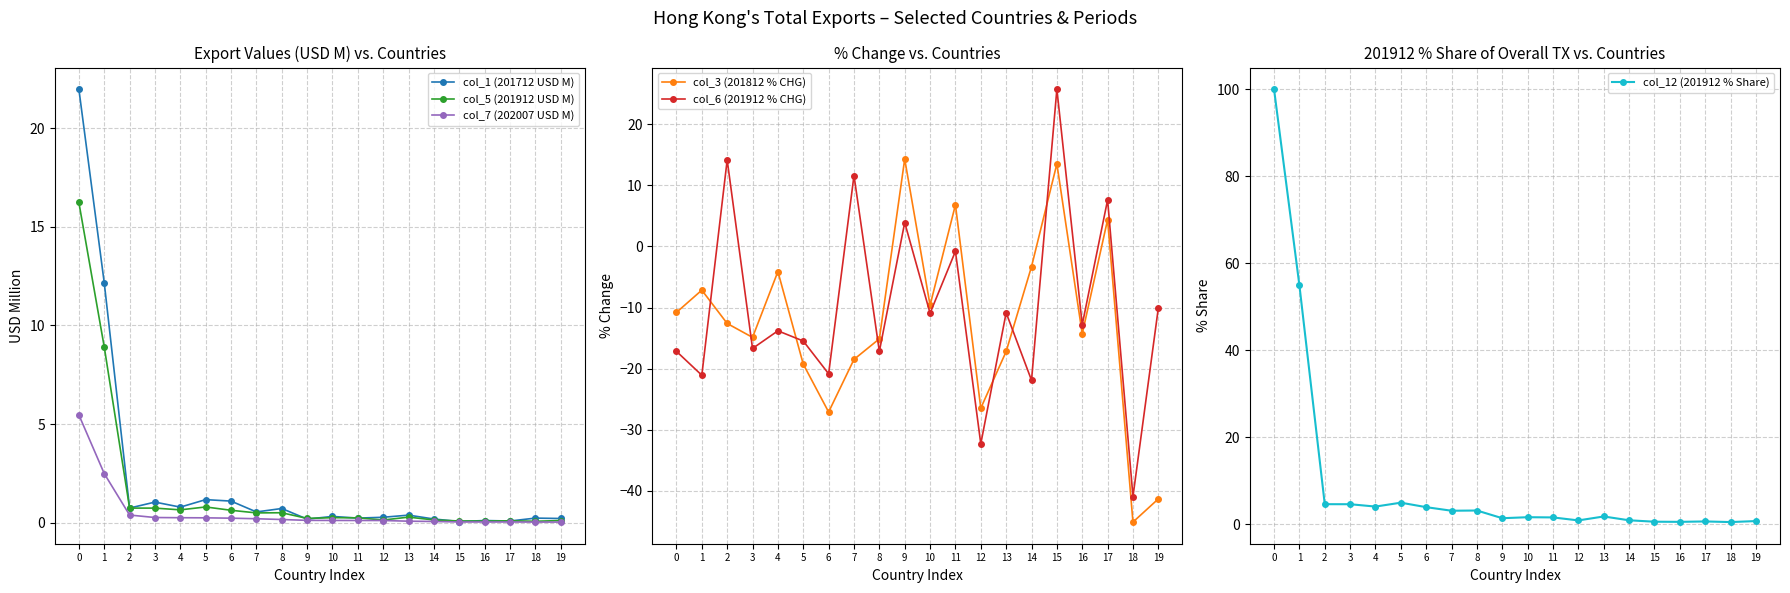

Which series ends up on top after the final intersection of col_12 (201912 % Share) and col_6 (201912 % CHG)?

col_12 (201912 % Share)